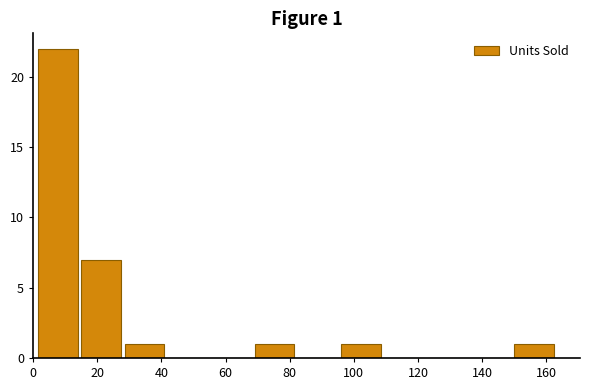

Over which range of the x-axis is the bar tallest?

1.0 to 14.5